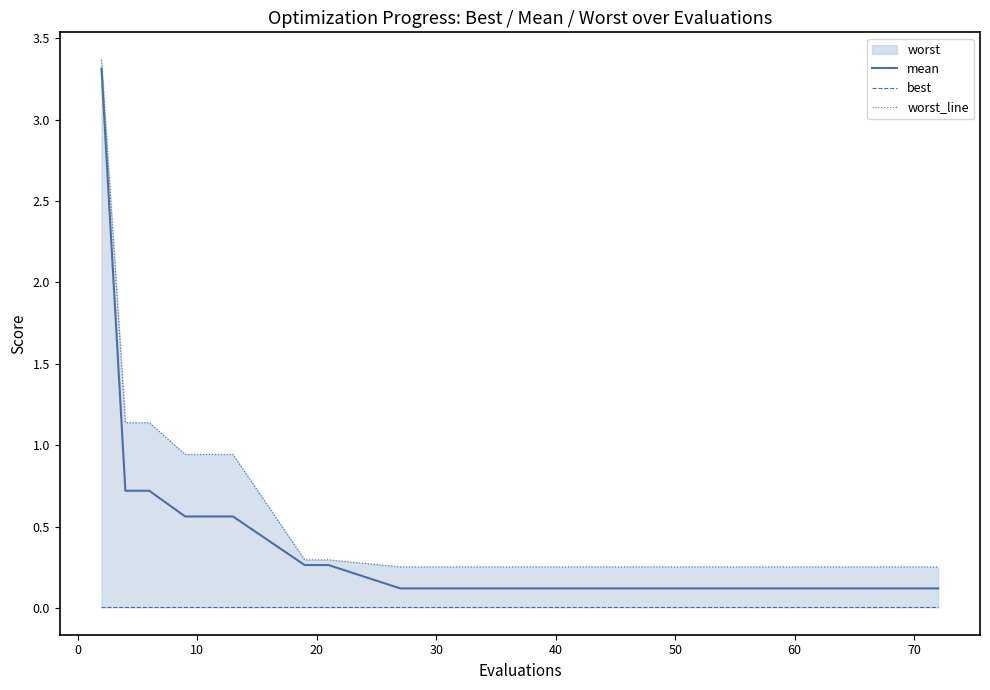

How many lines are shown in the chart?

3